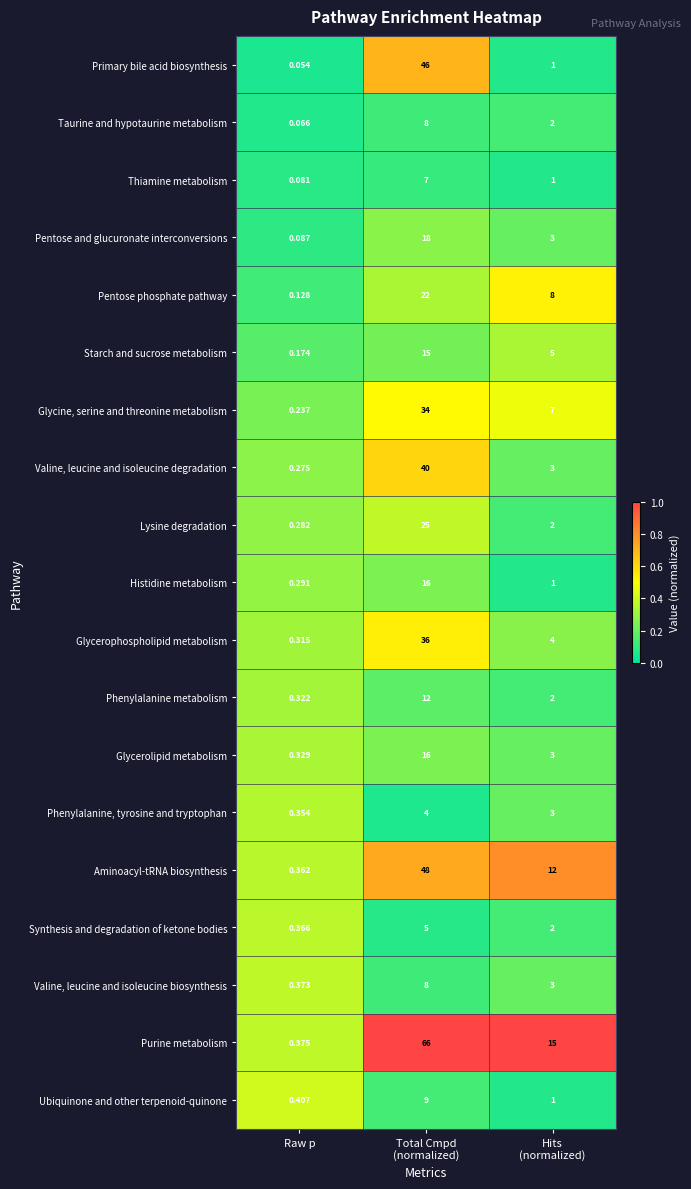

Which series has the largest range (max minus min)?

Purine metabolism